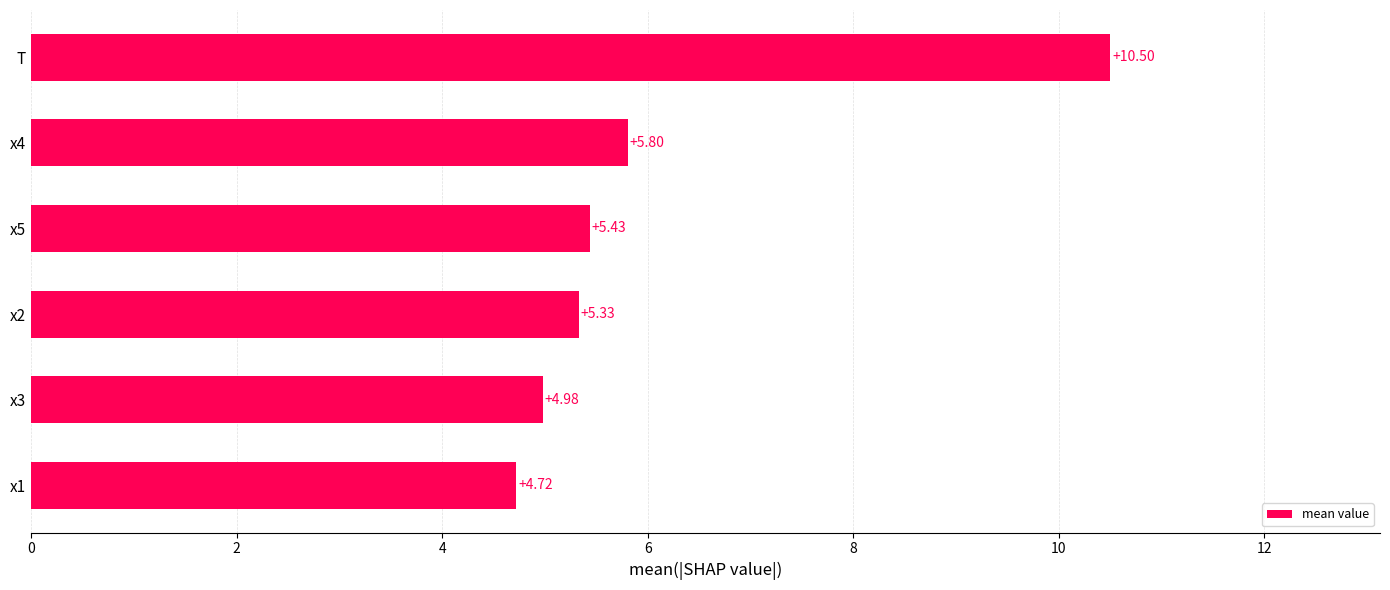

Which category has the highest value across all series?

T